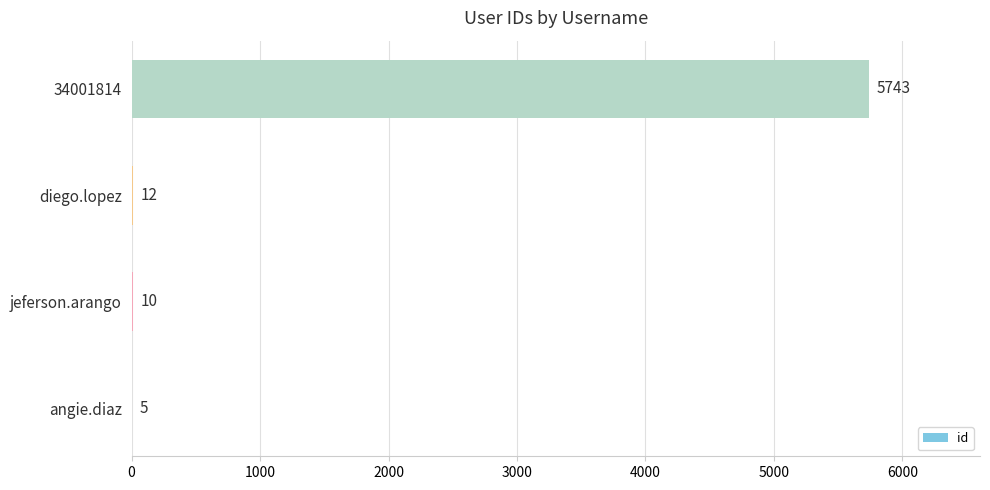

What is the approximate value at jeferson.arango, to the nearest 10?

10